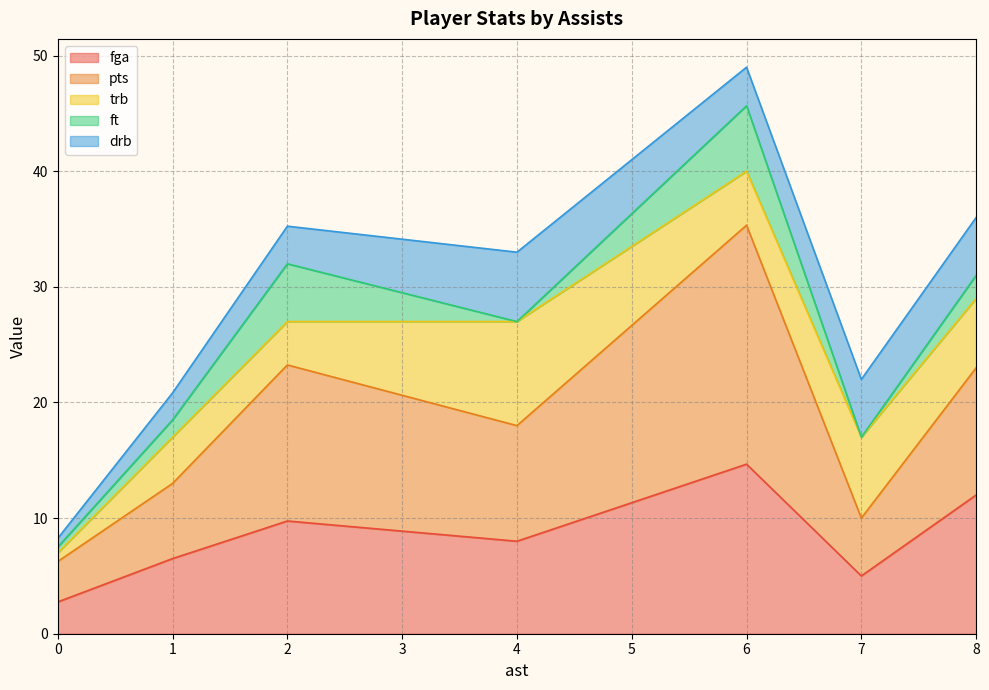

At which category is the sum across all series the highest?

6